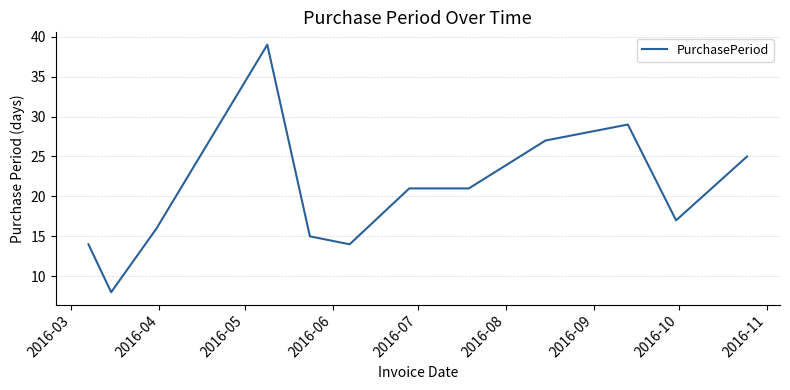

What is the smallest value displayed?

8